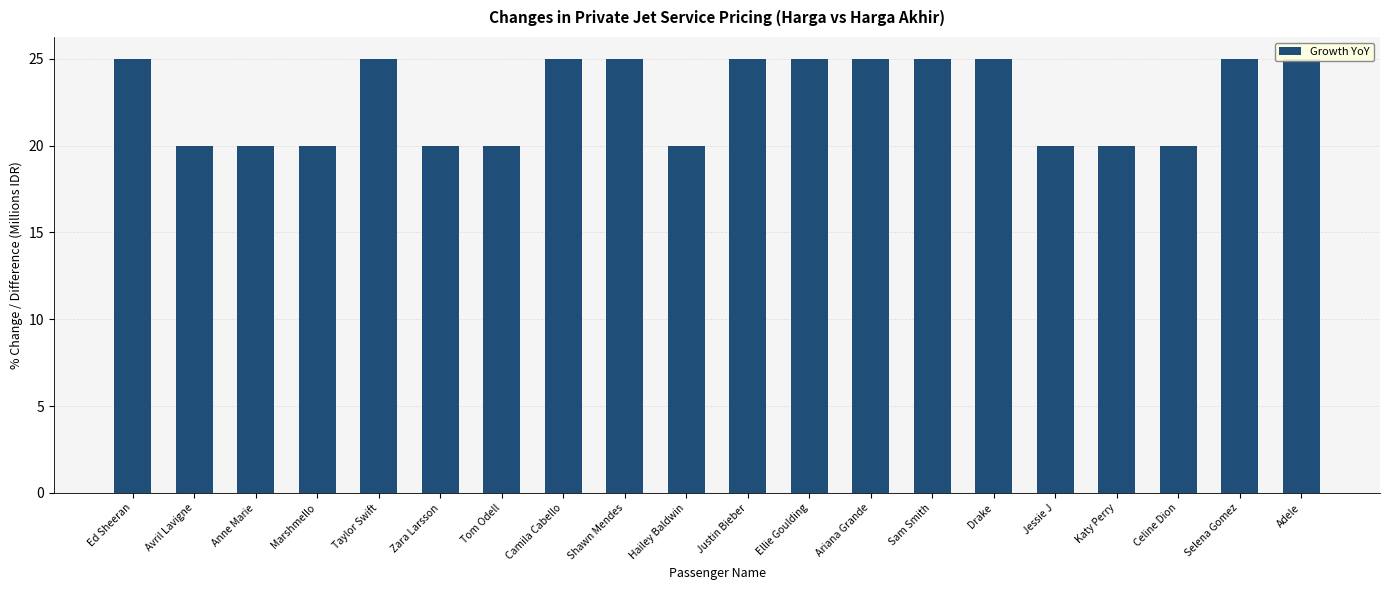

How many bars are there in total?

20